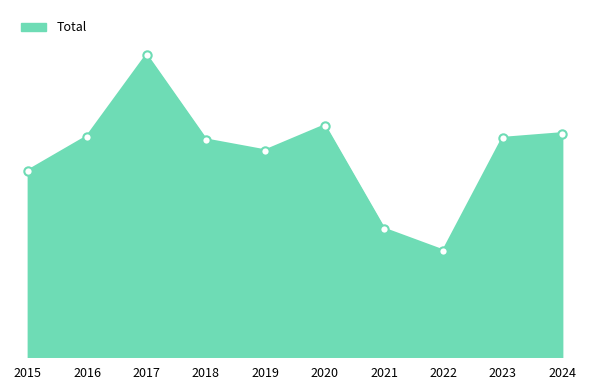

Does the chart display data point markers on the line(s)?

No